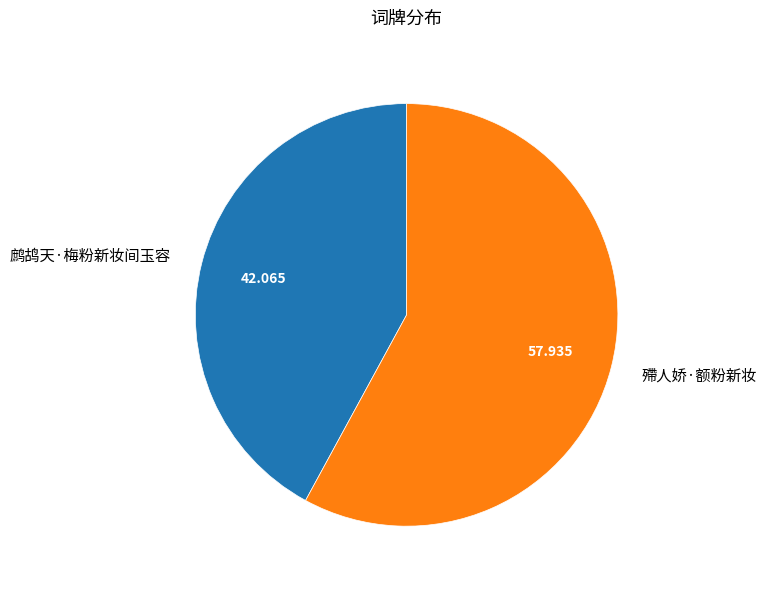

Which has a higher value, 鹧鸪天·梅粉新妆间玉容 or 殢人娇·额粉新妆?

殢人娇·额粉新妆